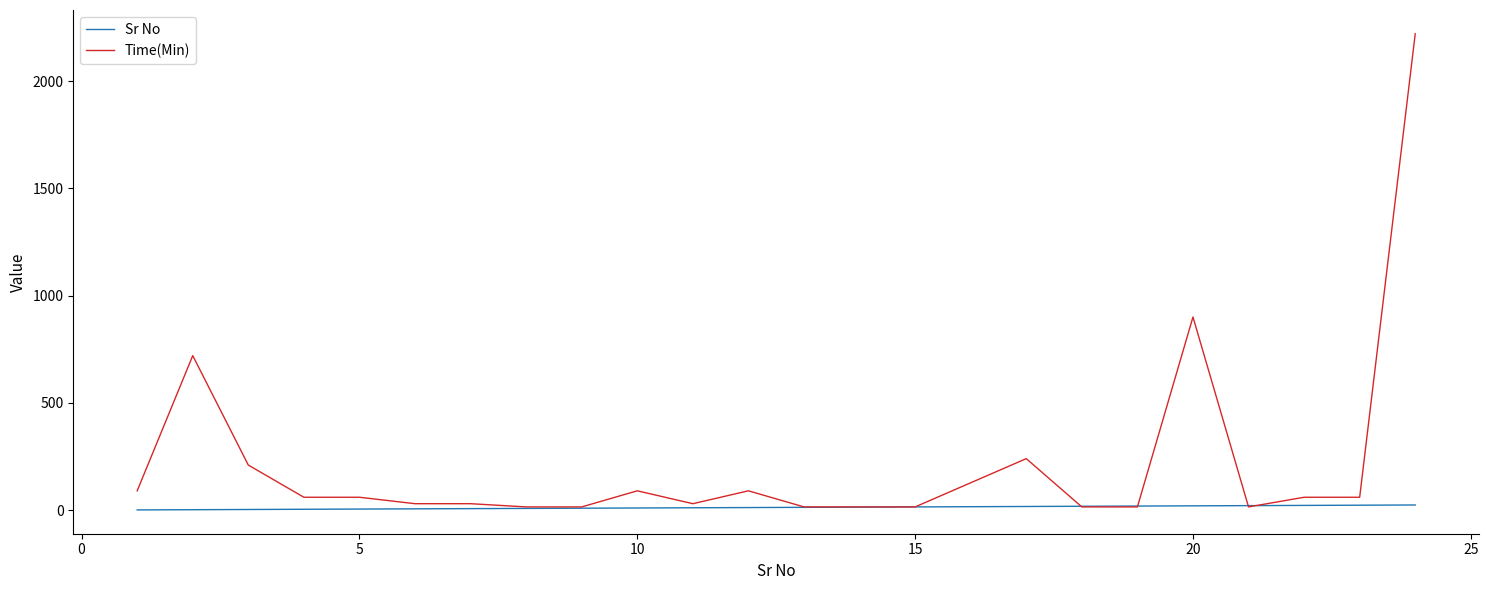

List the series in order of their peak value, lowest first.

Sr No, Time(Min)